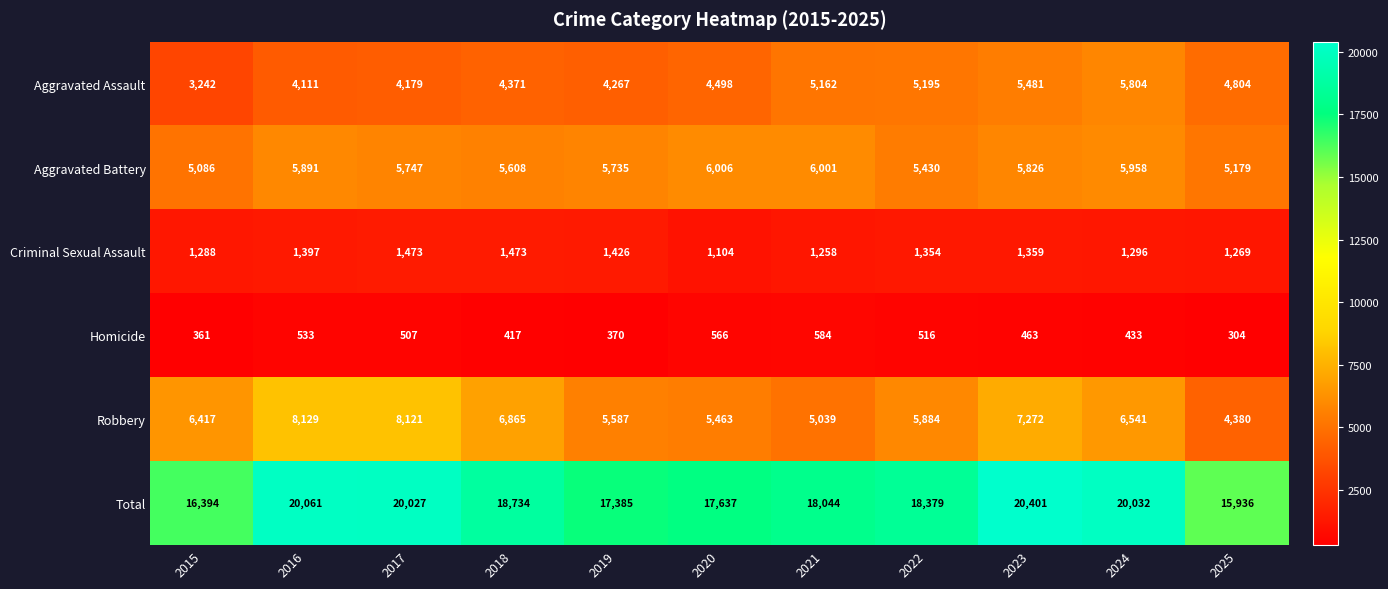

What is the total value across all series at 2017?

40054